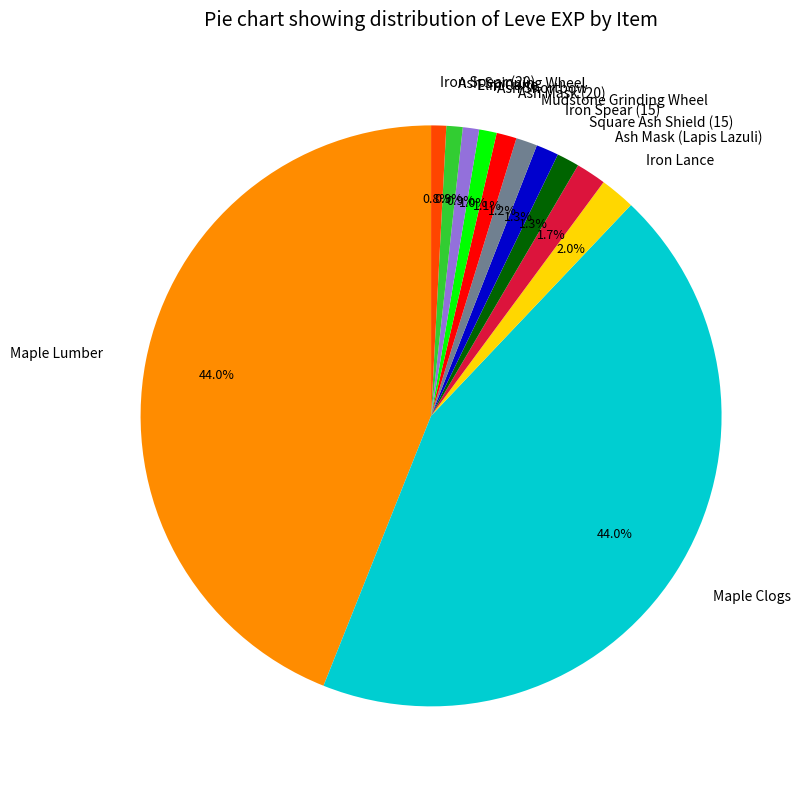

Is there a majority slice in this chart?

No